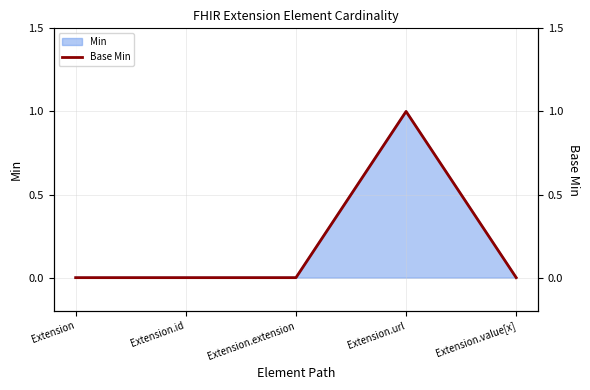

What is the maximum value shown in the chart?

1